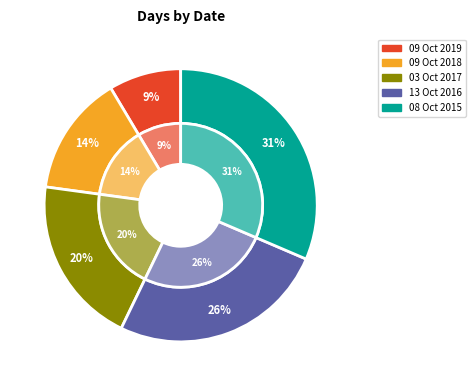

What is the largest slice in the pie chart?

08 Oct 2015